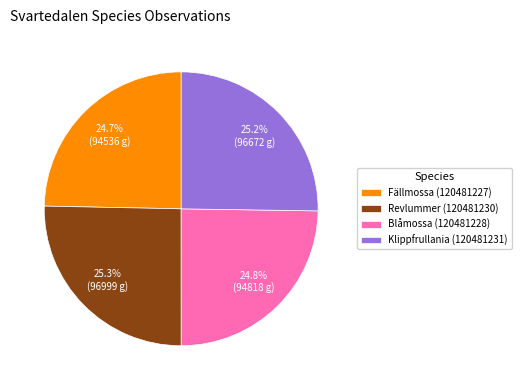

Combined, what portion of the pie is Blåmossa (120481228) and Klippfrullania (120481231)?

50.0%